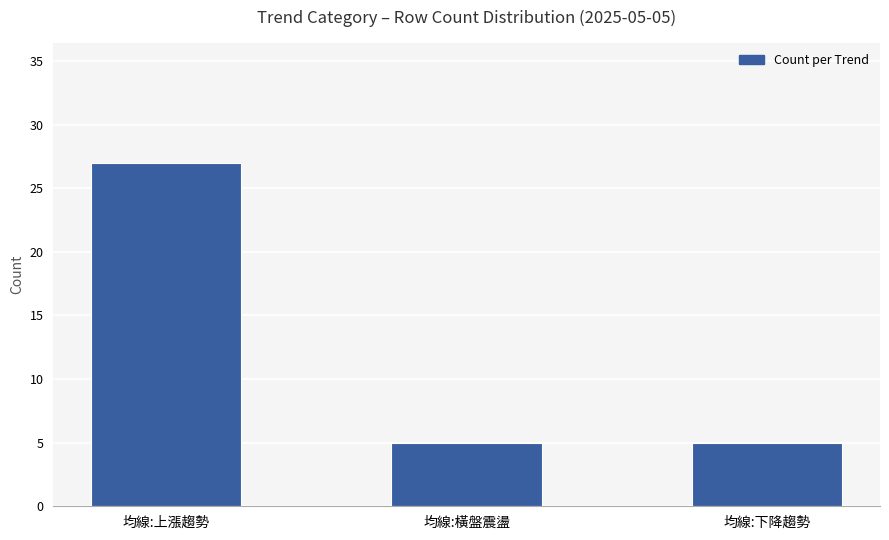

What is the maximum value shown in the chart?

27